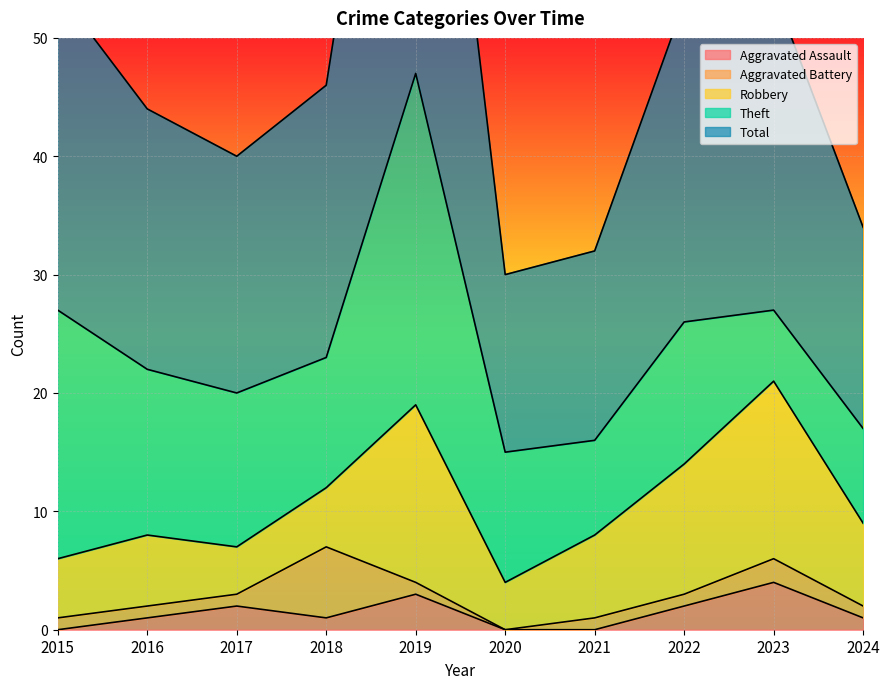

Reading left to right, list all the values displayed in this chart.

Aggravated Assault: 2015=0	2016=1	2017=2	2018=1	2019=3	2020=0	2021=0	2022=2	2023=4	2024=1
Aggravated Battery: 2015=1	2016=1	2017=1	2018=6	2019=1	2020=0	2021=1	2022=1	2023=2	2024=1
Robbery: 2015=5	2016=6	2017=4	2018=5	2019=15	2020=4	2021=7	2022=11	2023=15	2024=7
Theft: 2015=21	2016=14	2017=13	2018=11	2019=28	2020=11	2021=8	2022=12	2023=6	2024=8
Total: 2015=27	2016=22	2017=20	2018=23	2019=47	2020=15	2021=16	2022=27	2023=27	2024=17